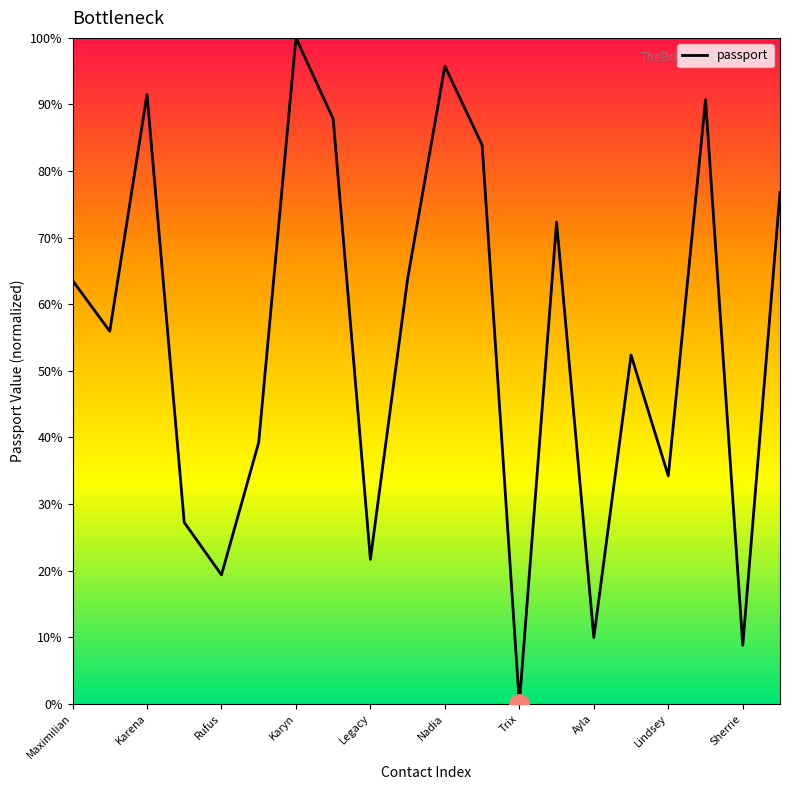

What is the greatest value displayed?

100.0